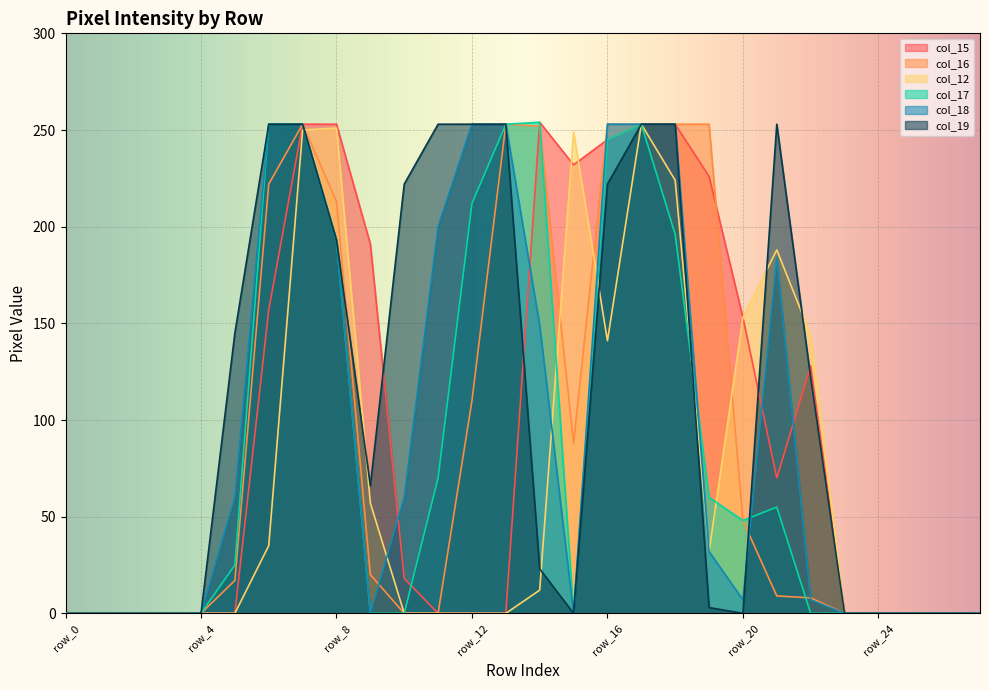

At which category does the chart reach its minimum across all series?

row_0